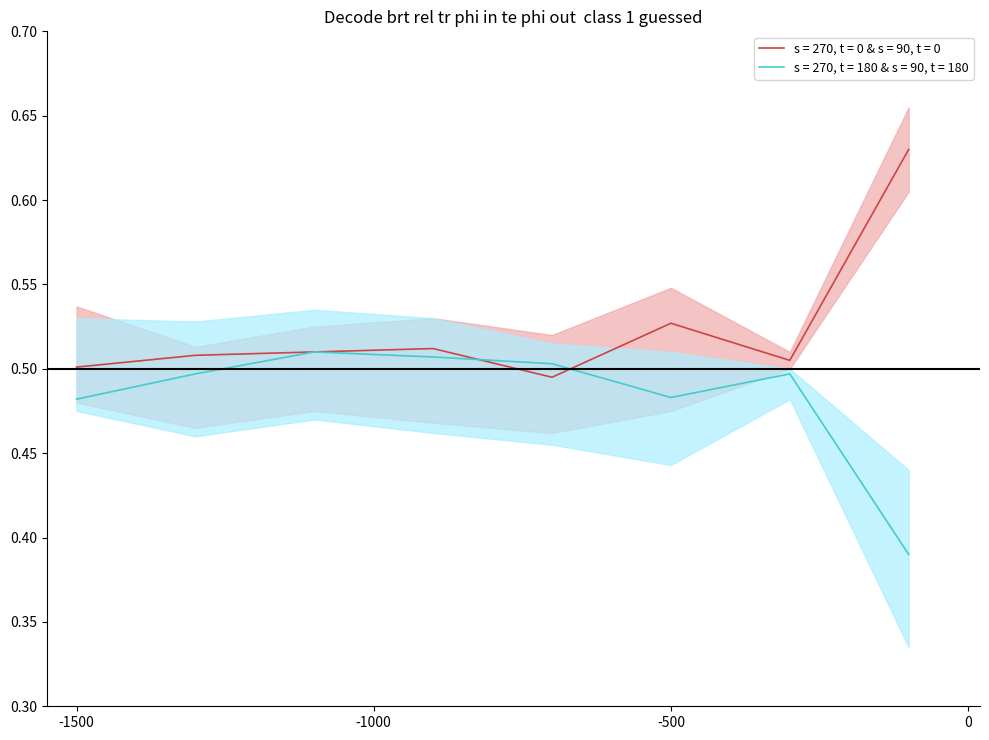

What is the total value across all series at -500?

1.0